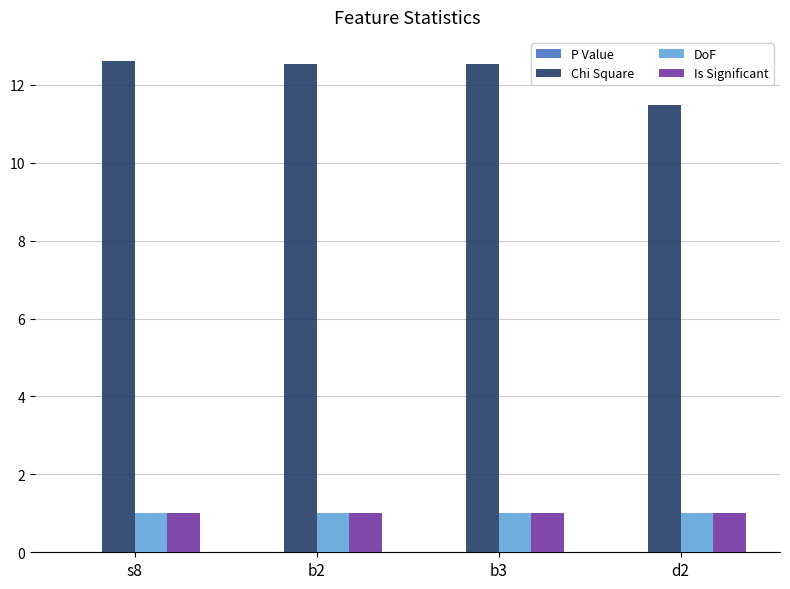

At which label does Chi Square first exceed 12?

s8